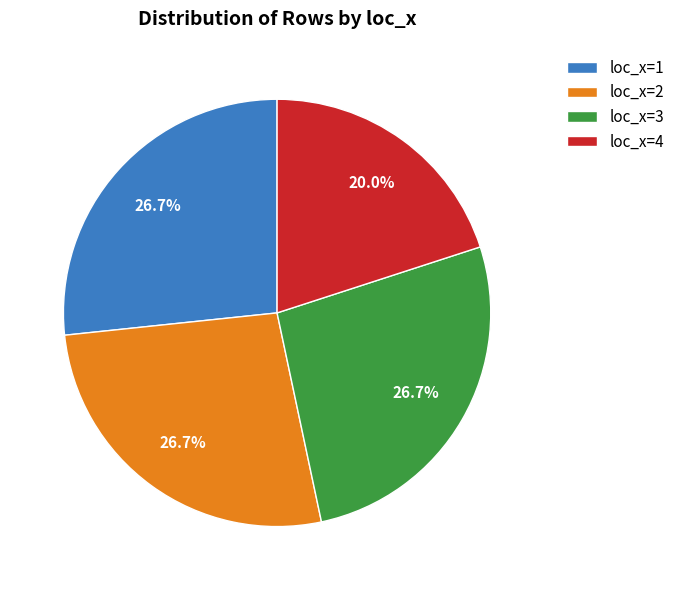

Between loc_x=4 and loc_x=1, which is larger?

loc_x=1